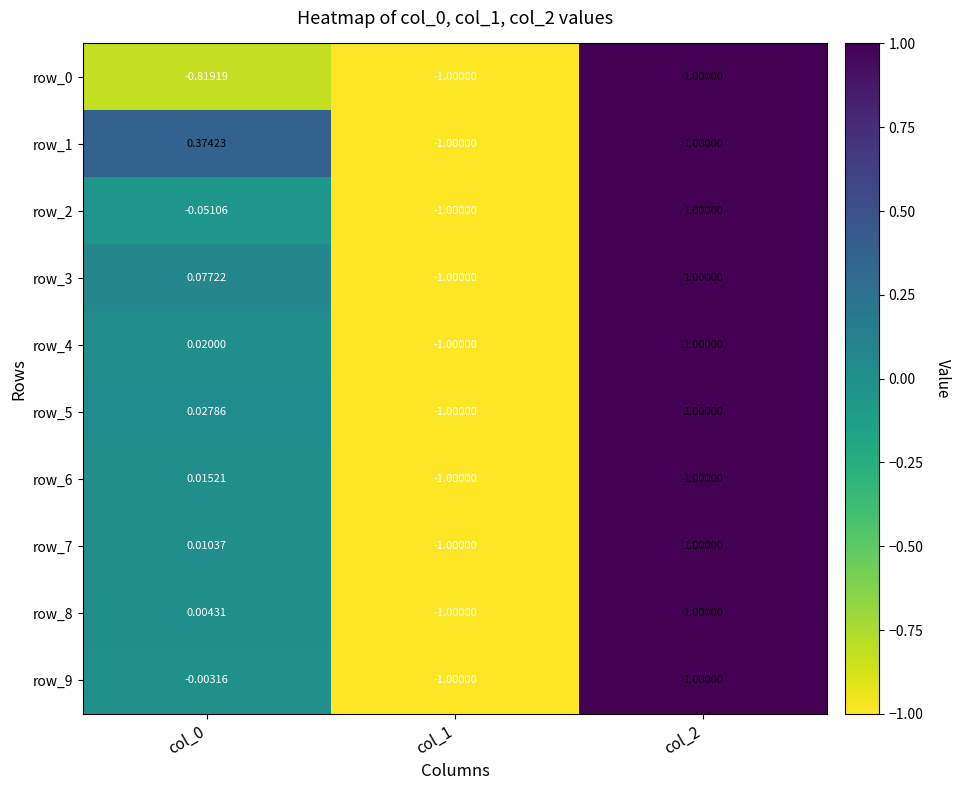

Count the row_5 values in the range -1 to 1.

3